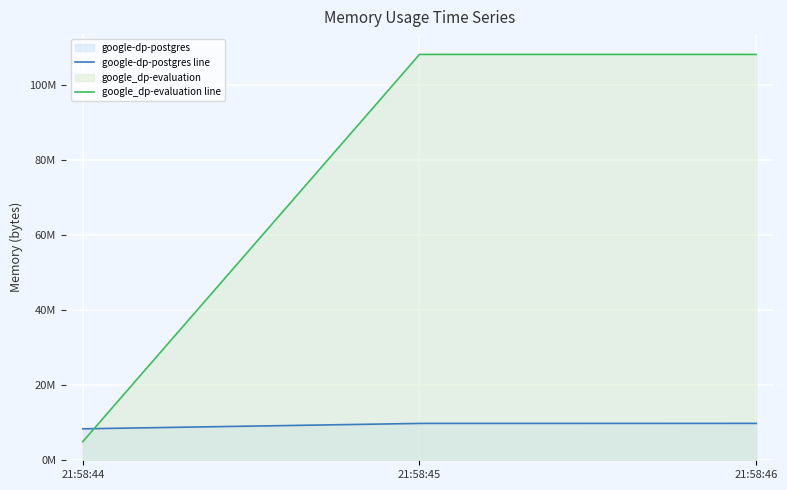

How many google_dp-evaluation line values are between 4960256 and 108175360?

3